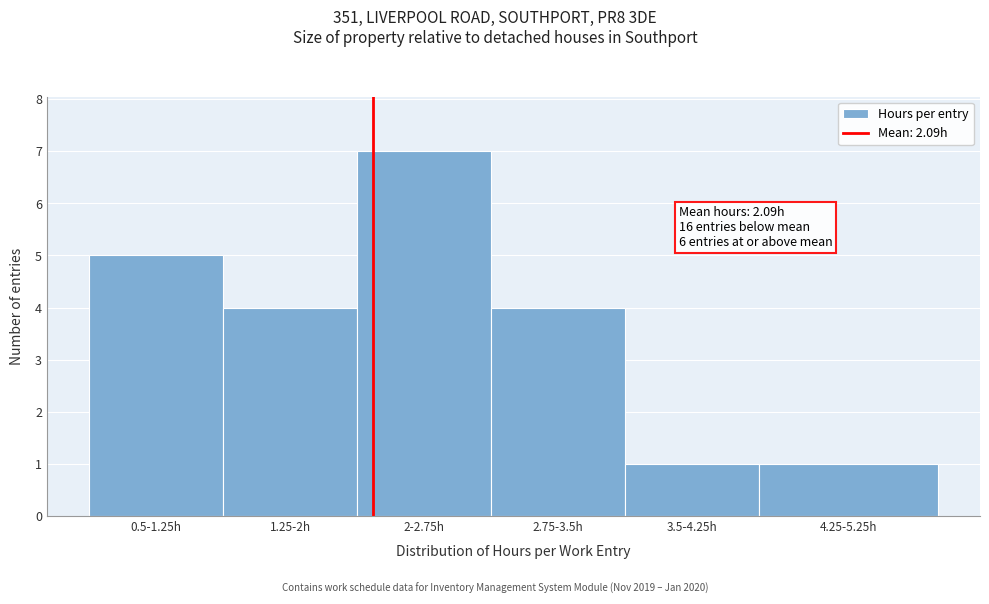

Reading left to right, list all the values displayed in this chart.

5	4	7	4	1	1